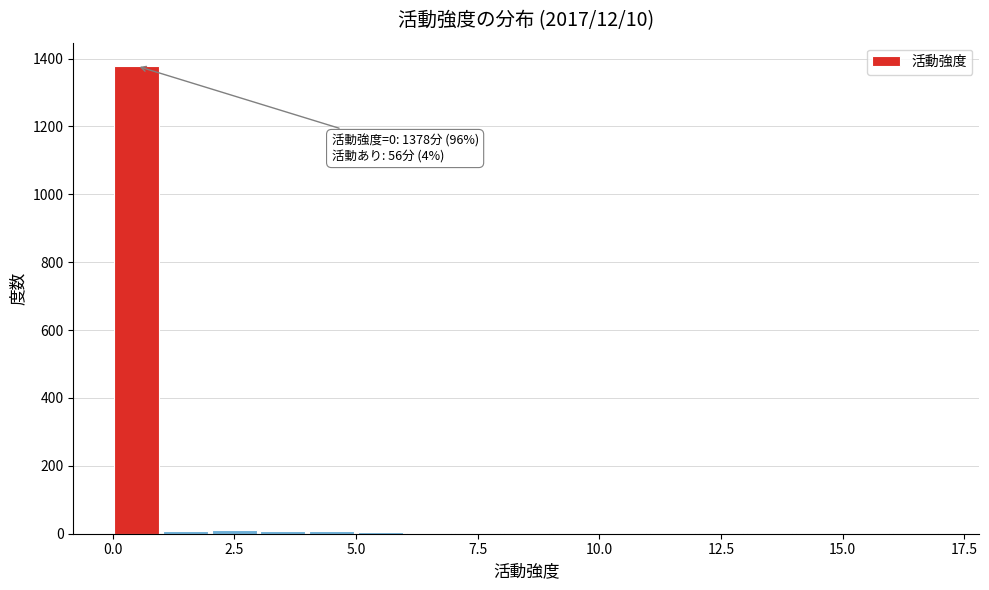

Read against the x-axis, roughly where is the centre of the tallest bar?

0.5